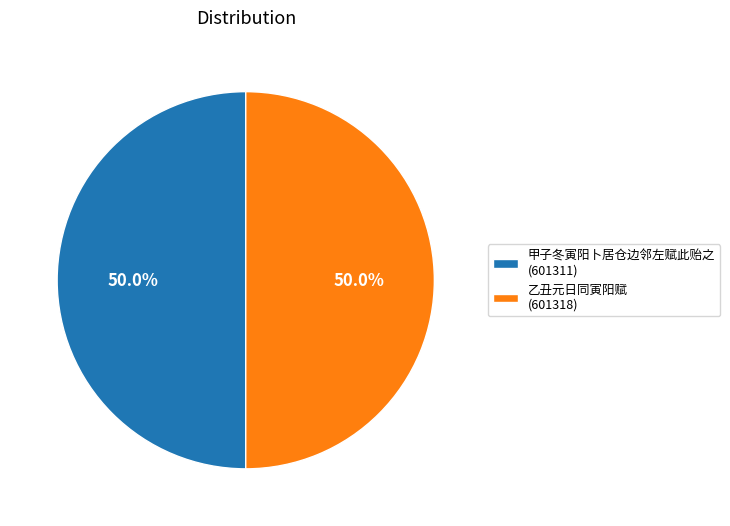

Is it true that 乙丑元日同寅阳赋 is 59% of the pie?

False